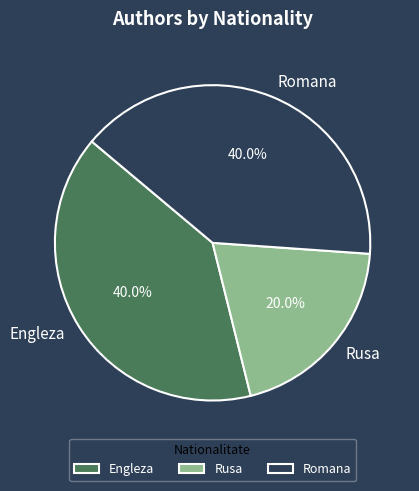

Count the number of slices in the pie.

3